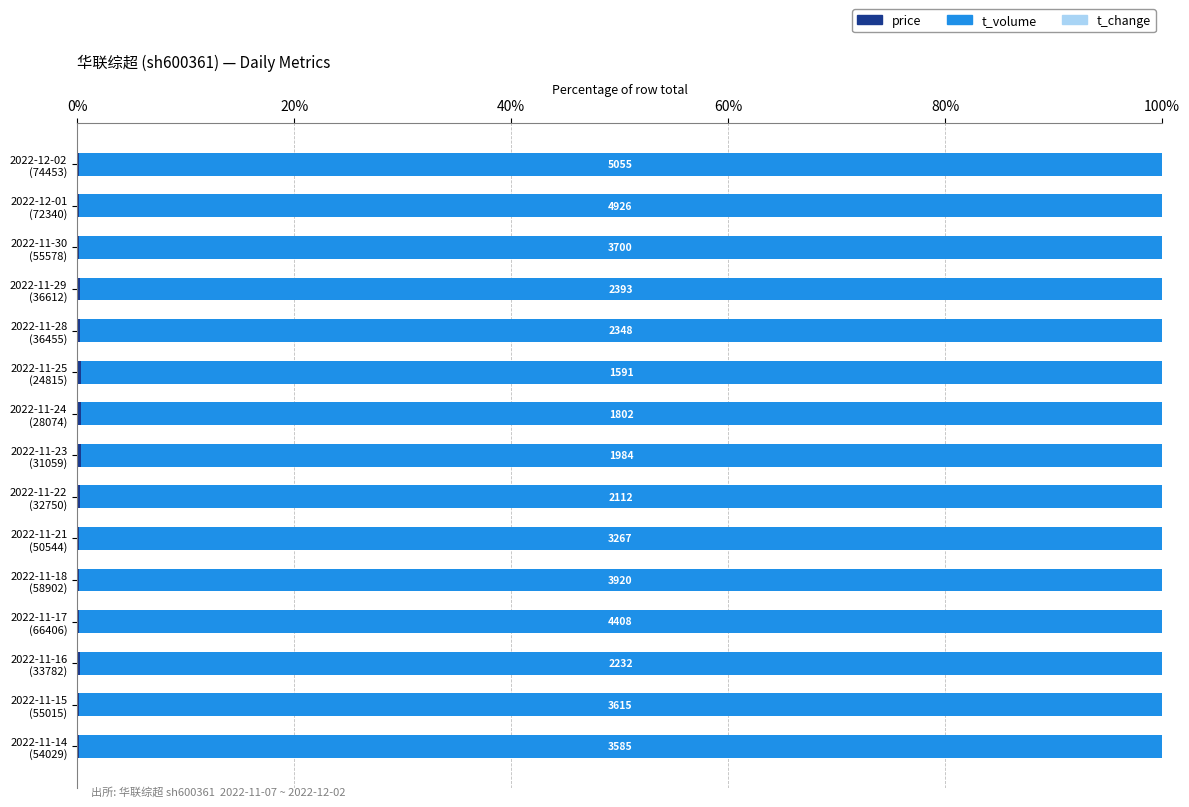

Reading right to left, list all the values displayed in this chart.

price: 0.2	0.2	0.3	0.1	0.2	0.2	0.3	0.3	0.4	0.4	0.3	0.3	0.2	0.1	0.1
t_volume: 99.8	99.8	99.7	99.8	99.8	99.8	99.7	99.7	99.6	99.6	99.7	99.7	99.8	99.8	99.8
t_change: 0.0	0.0	0.0	0.0	0.0	0.0	0.0	0.0	0.0	0.0	0.0	0.0	0.0	0.0	0.0
(remainder): 0.6	0.6	0.6	0.6	0.6	0.6	0.6	0.6	0.6	0.6	0.6	0.6	0.6	0.6	0.6